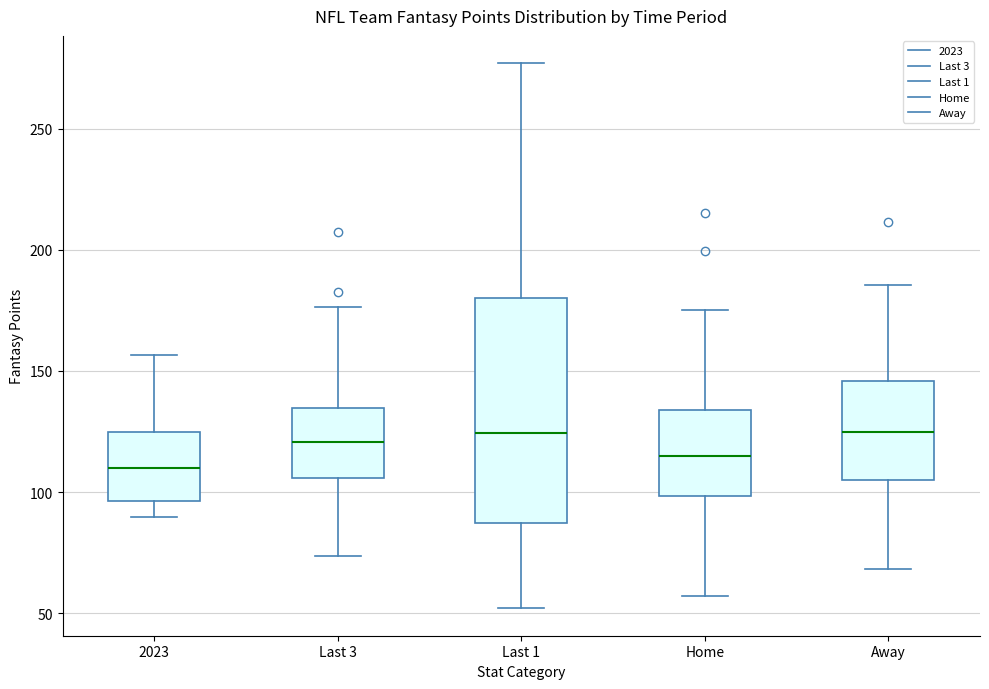

Comparing the boxes themselves (not the whiskers), which one is the tallest?

Last 1